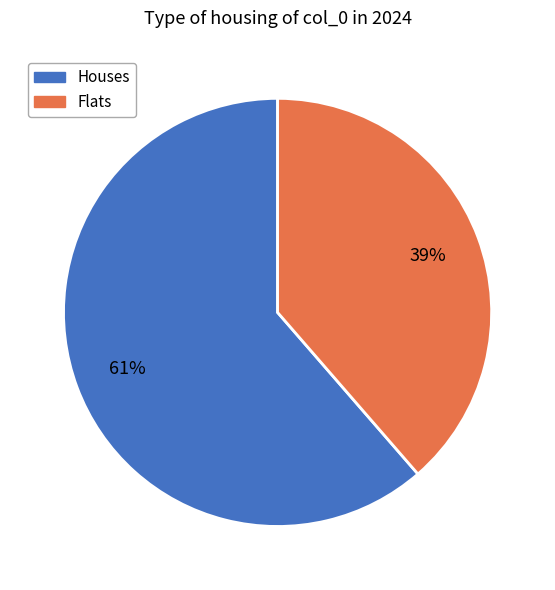

Is there any slice that represents more than half of the pie?

Yes